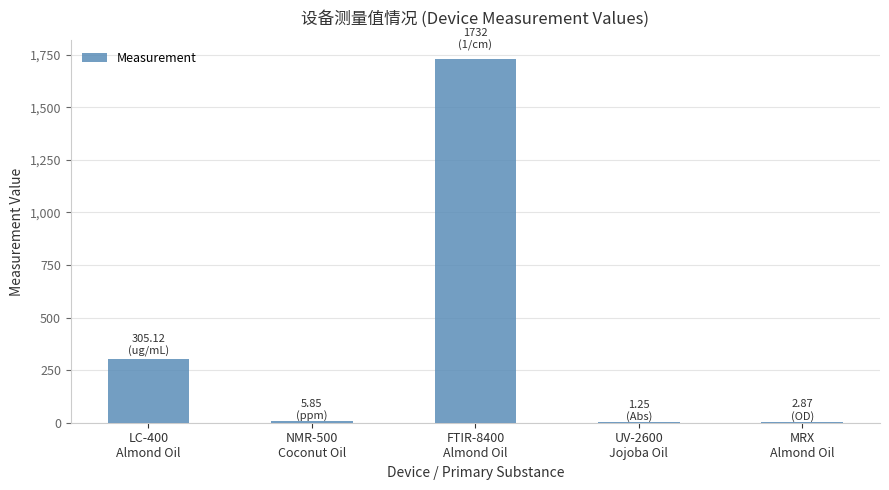

The value at FTIR-8400
Almond Oil is 2995.5. True or false?

False